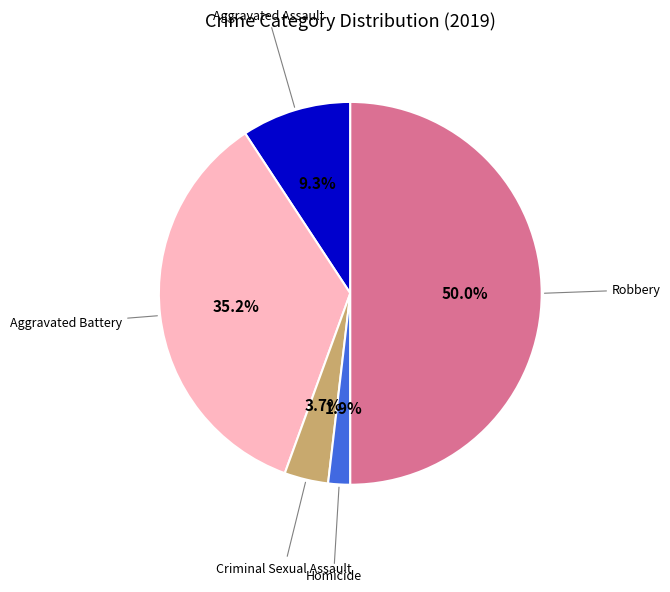

Which category has the biggest portion of the pie?

Robbery